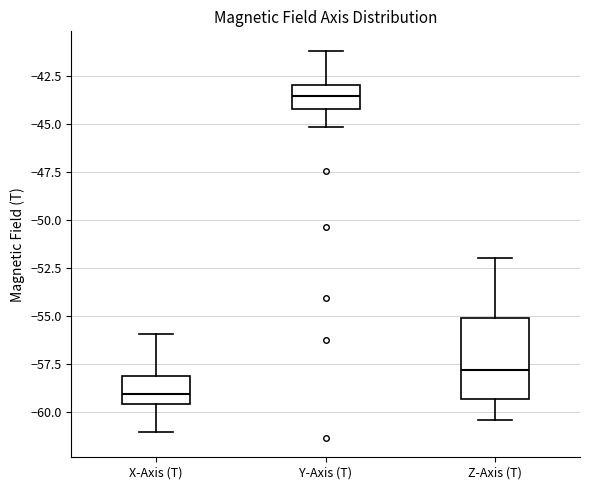

Comparing the boxes themselves (not the whiskers), which one is the tallest?

Z-Axis (T)